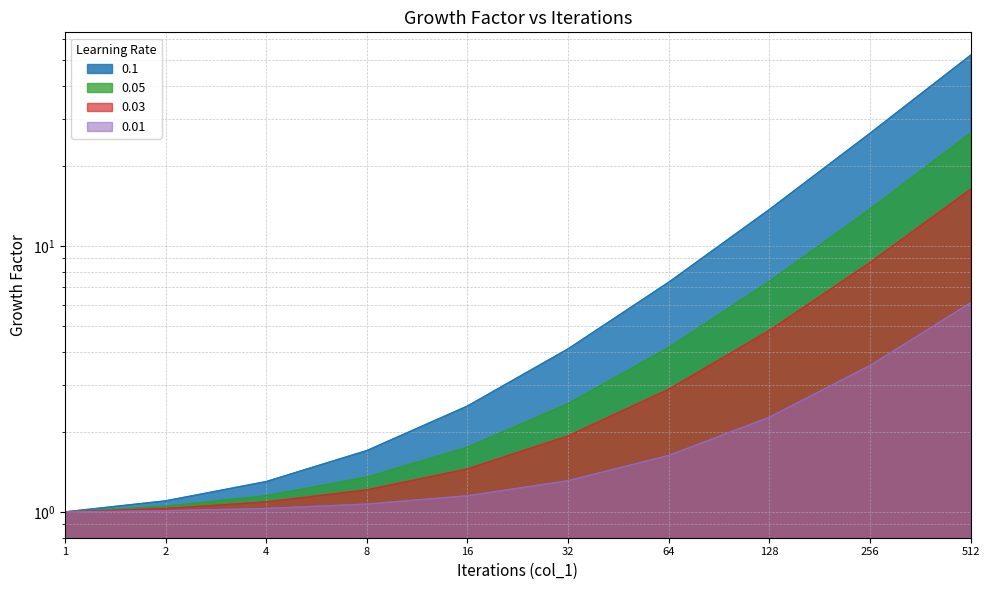

What is the approximate value of 0.03 at 512?

16.3